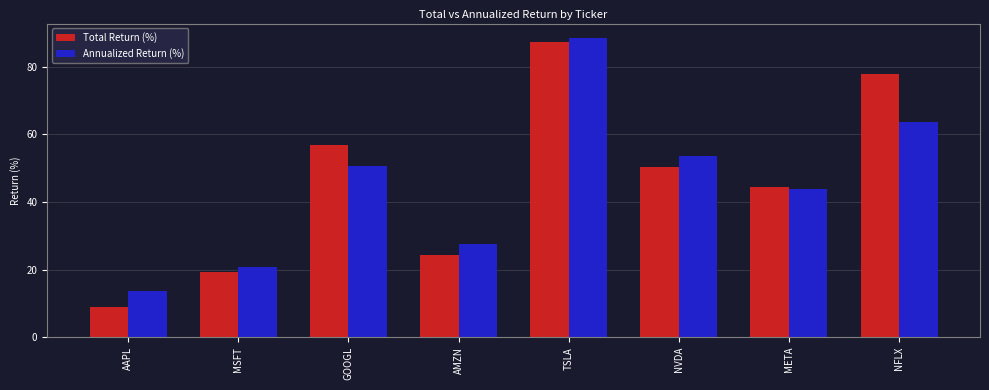

The Annualized Return (%) series shows 44.4 at AMZN. True or false?

False